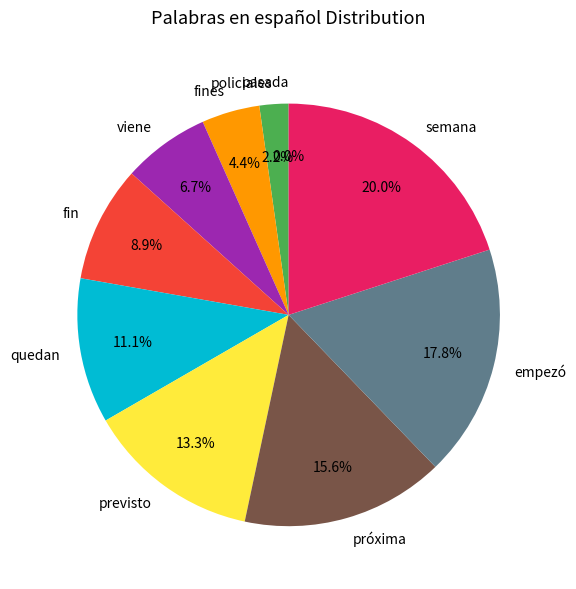

Does fines account for over 50% of the chart?

No